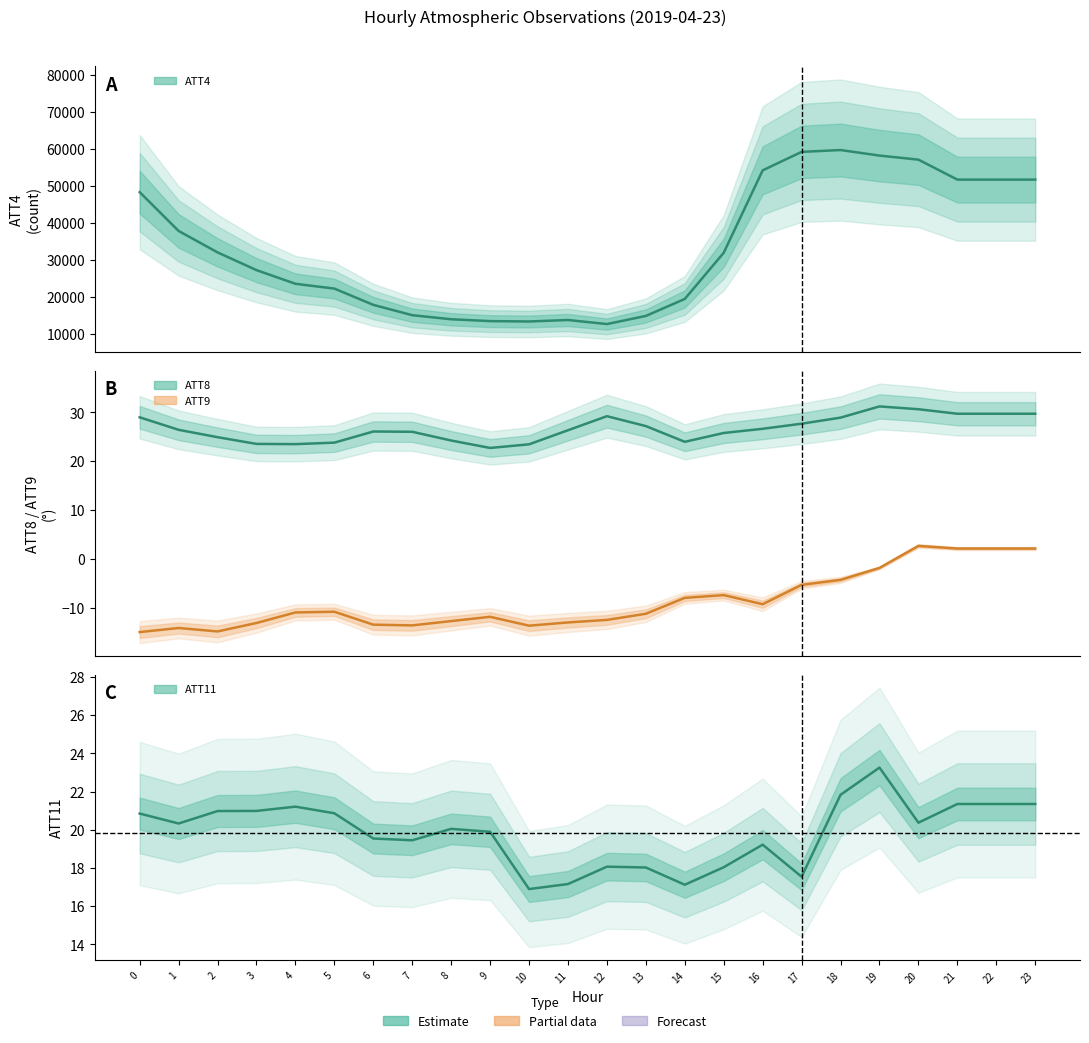

True or false: ATT9 has more than 2 points higher than both neighbors.

True